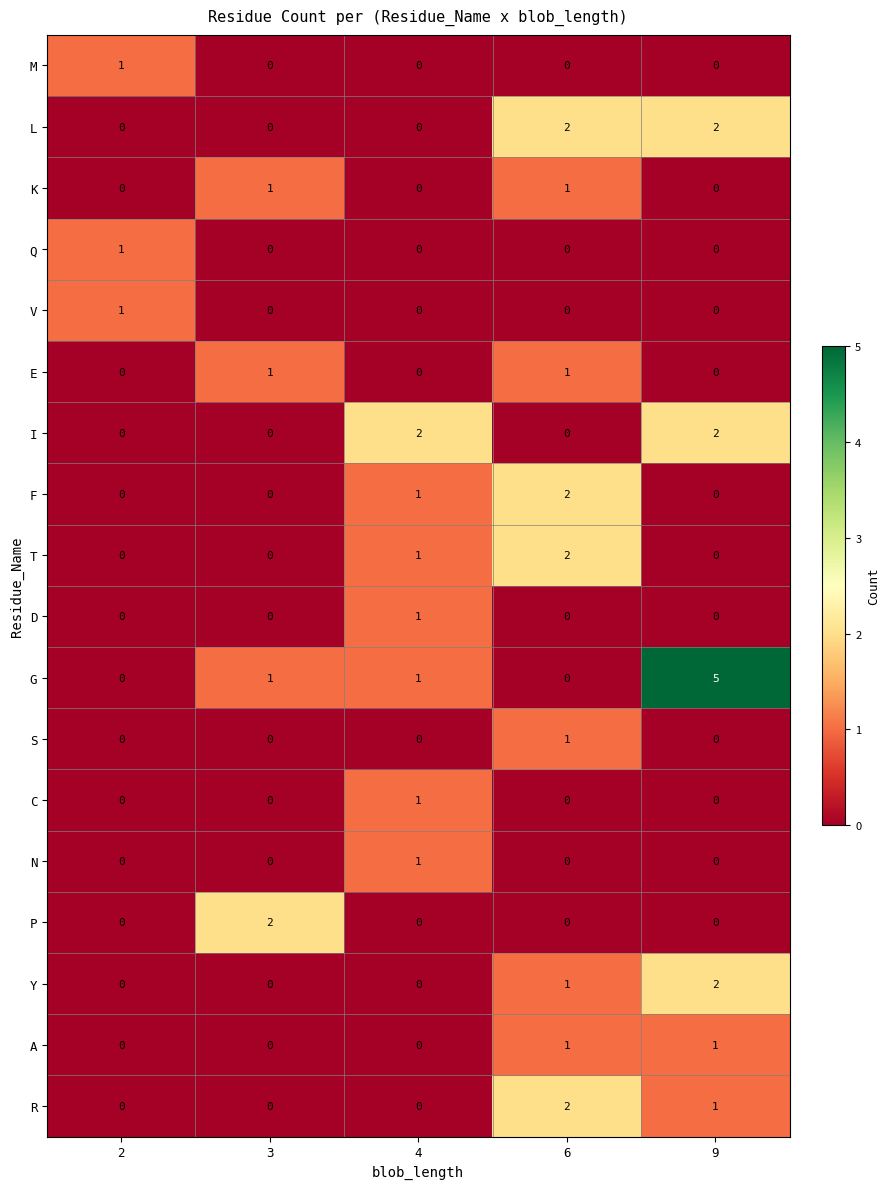

True or false: M has a value of -1 at 4.

False